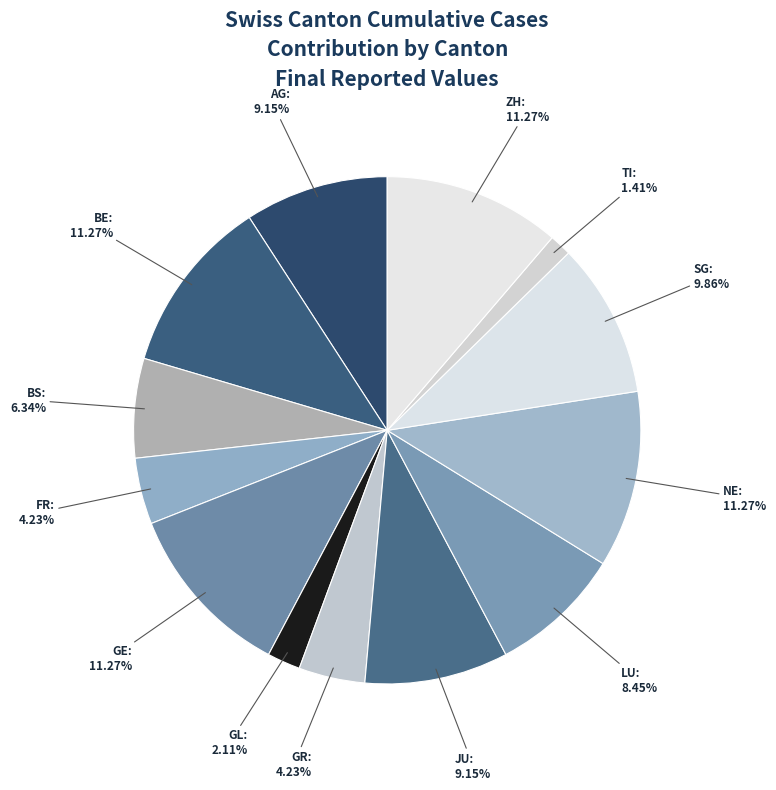

Do GL: 2.11% and NE: 11.27% together represent more than half of the pie?

No